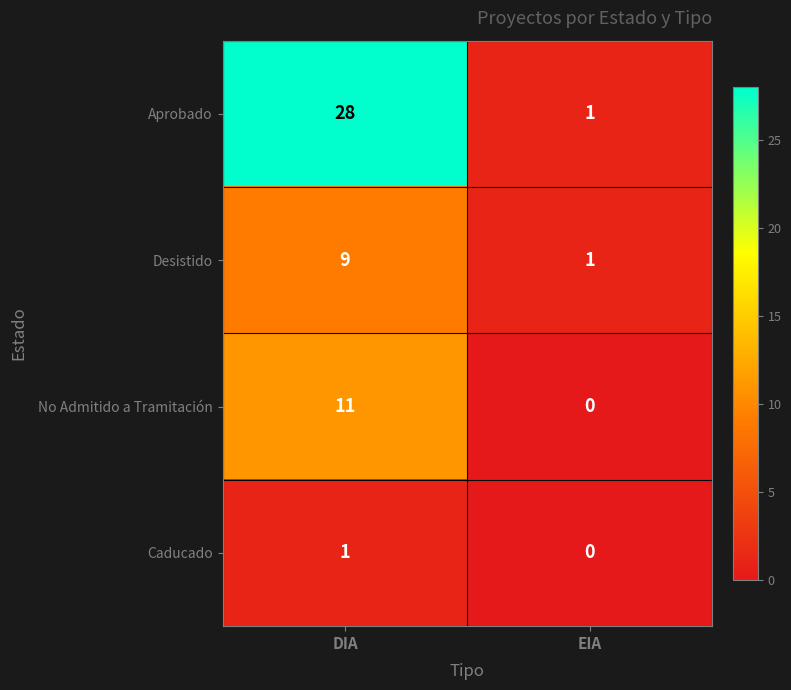

At how many categories does at least one series exceed 22?

1